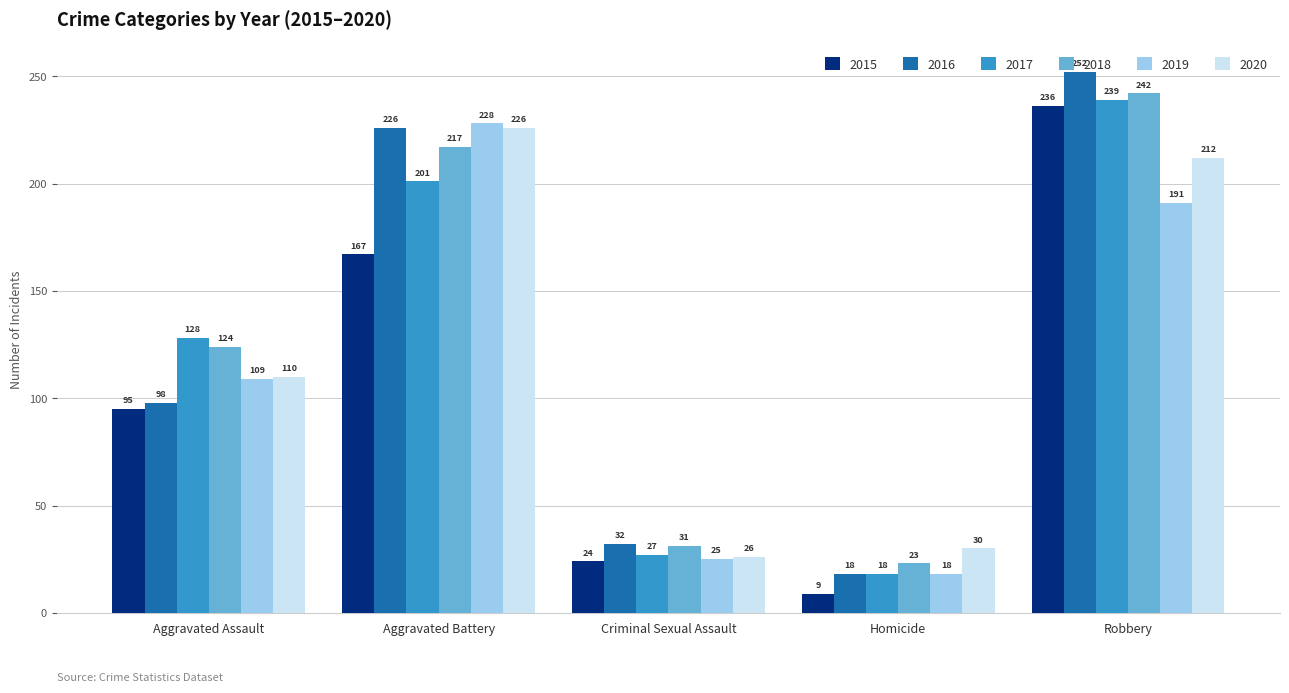

What is the spread (max minus min) of values at Homicide?

21